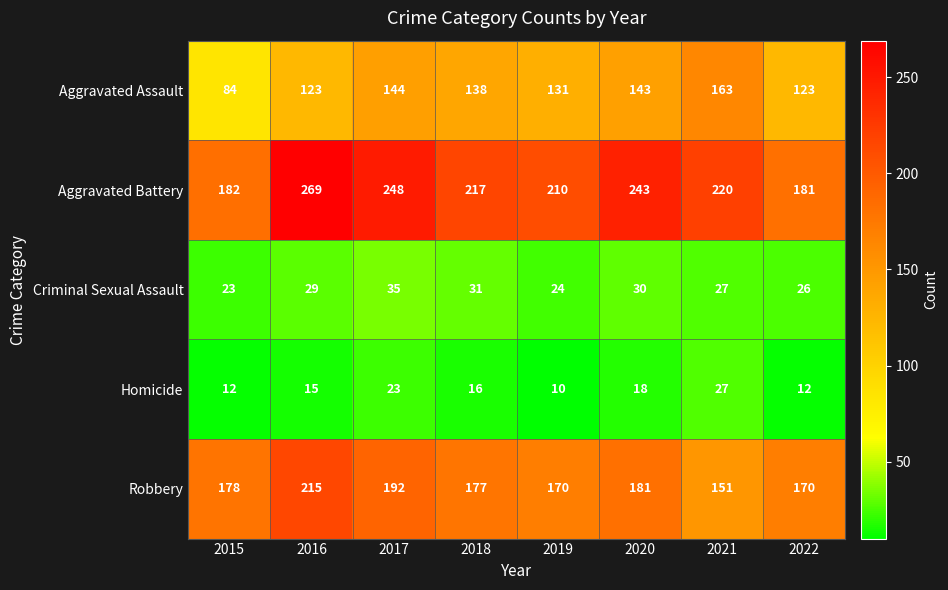

What is the difference between the second highest and minimum values in the Robbery series?

41